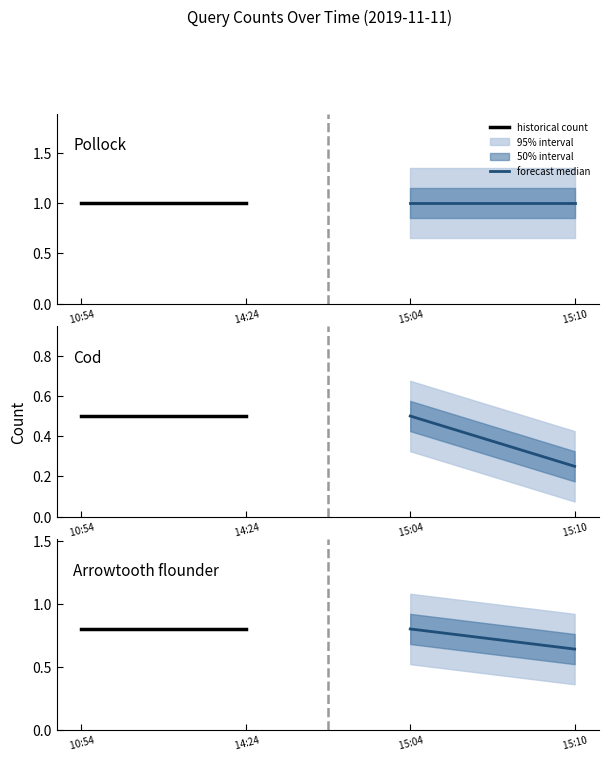

Which series has the largest range (max minus min)?

forecast median